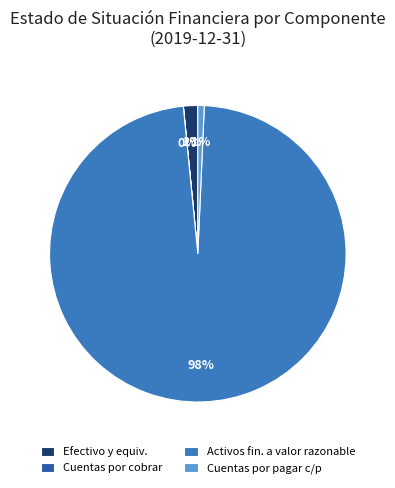

Which slice is the largest?

Activos fin. a valor razonable